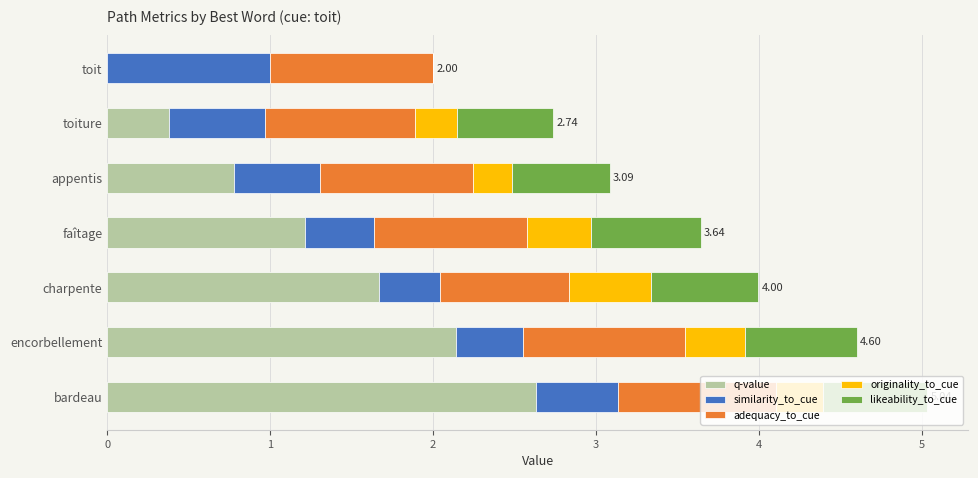

Which category has the highest value in the q-value series?

bardeau